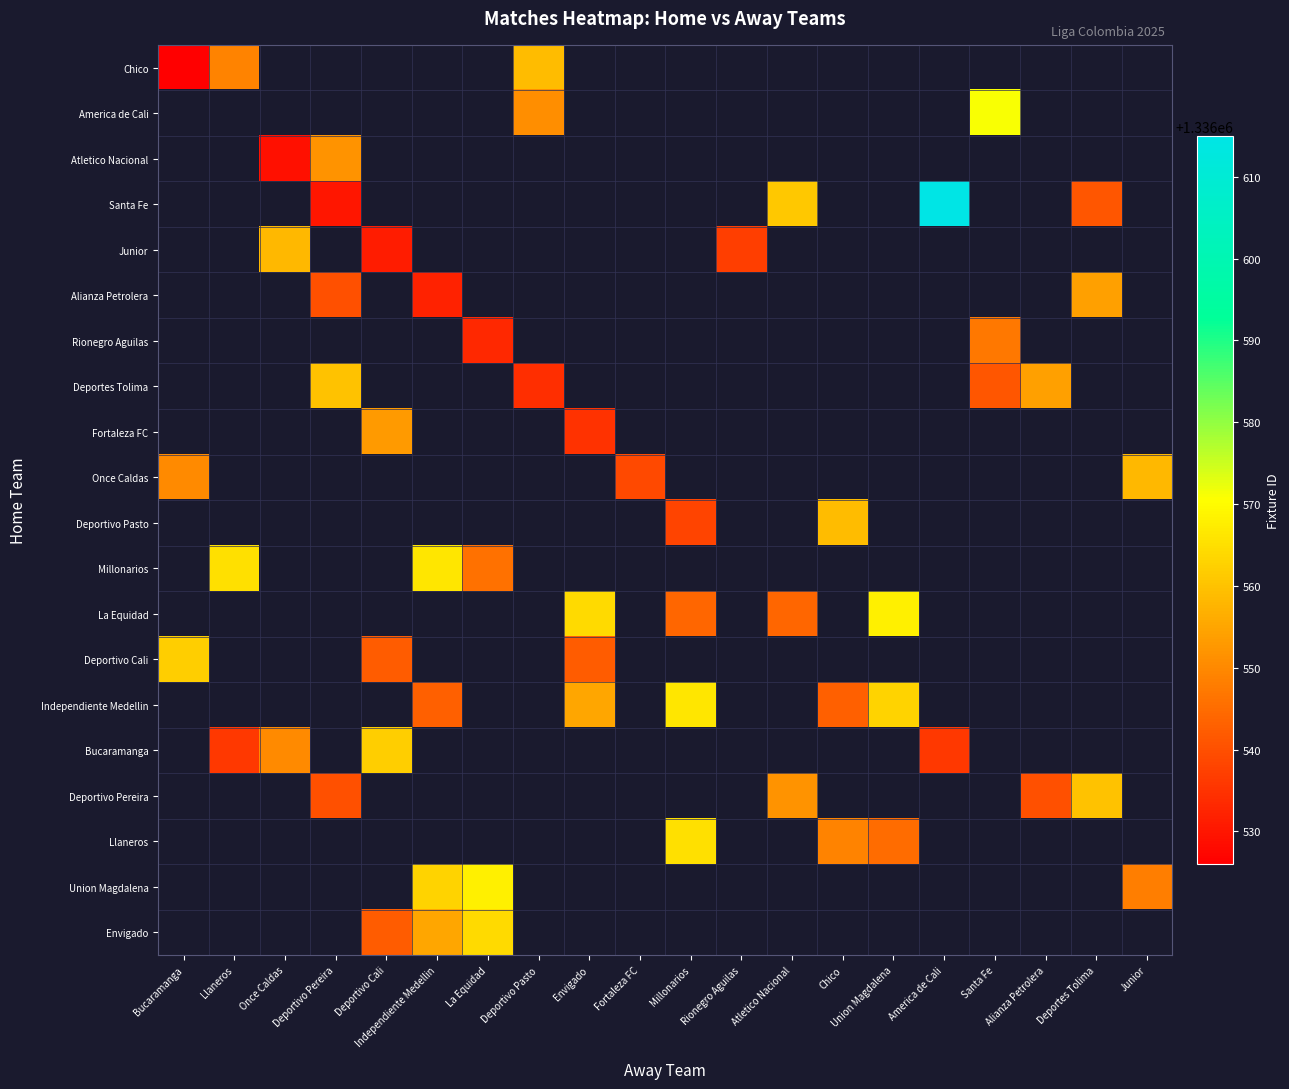

Which label corresponds to the largest value in the chart?

America de Cali